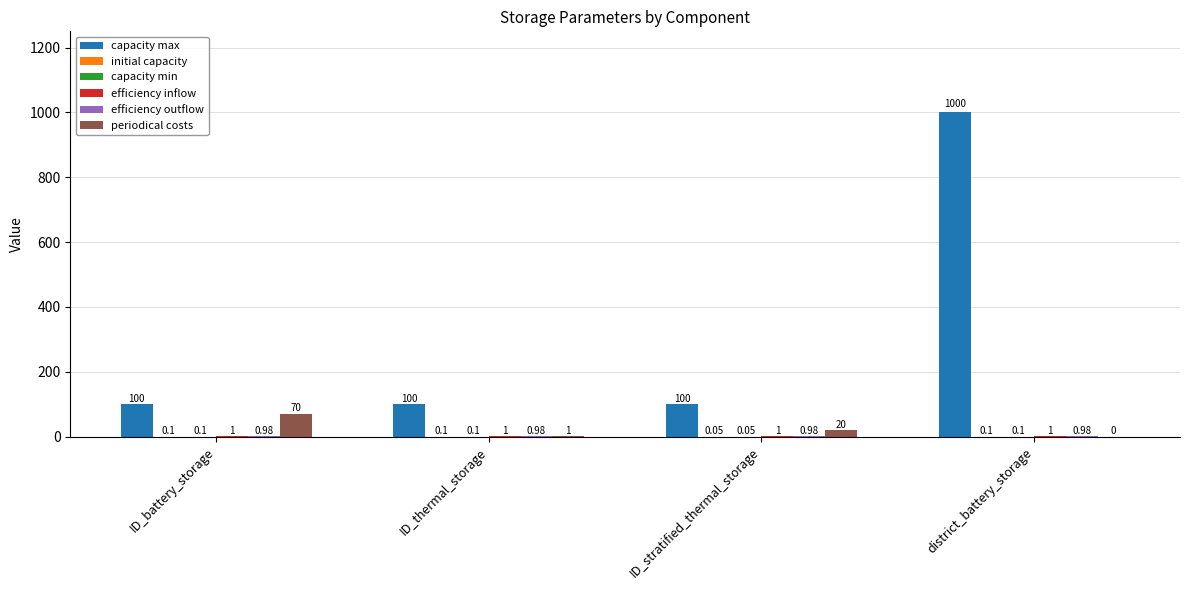

What is the spread (max minus min) of values at ID_thermal_storage?

99.9